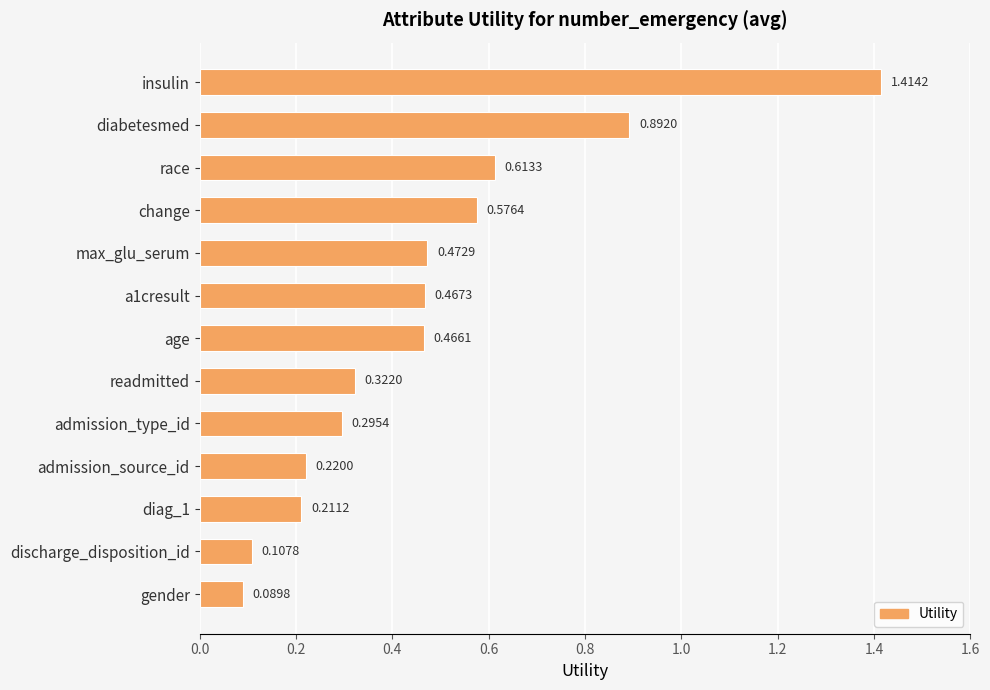

What is the label of the 12th bar from the bottom?

diabetesmed